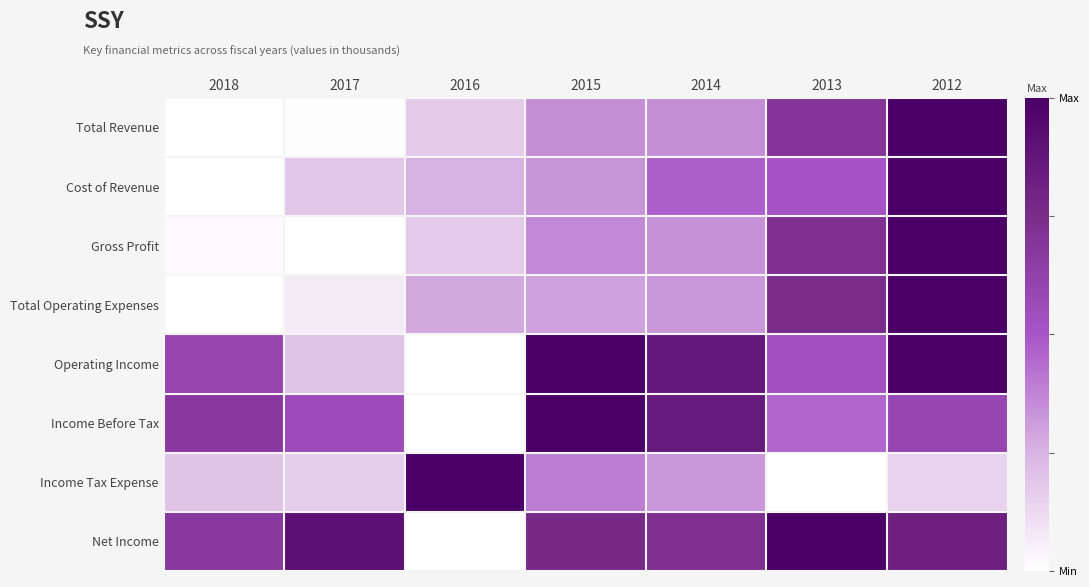

Between 2018 and 2016, which is larger?

2016